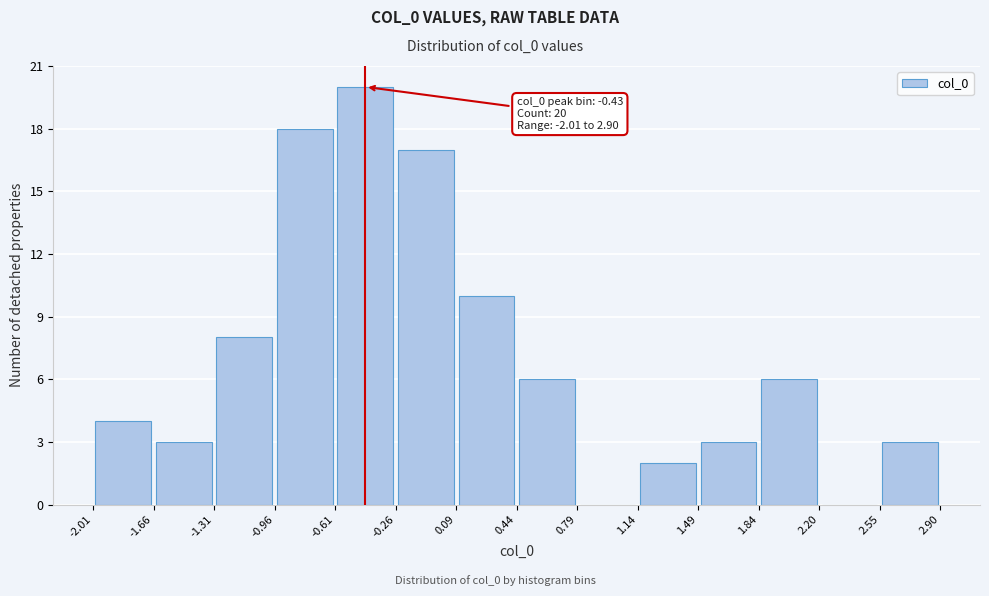

Over which range of the x-axis is the bar tallest?

-0.61 to -0.26